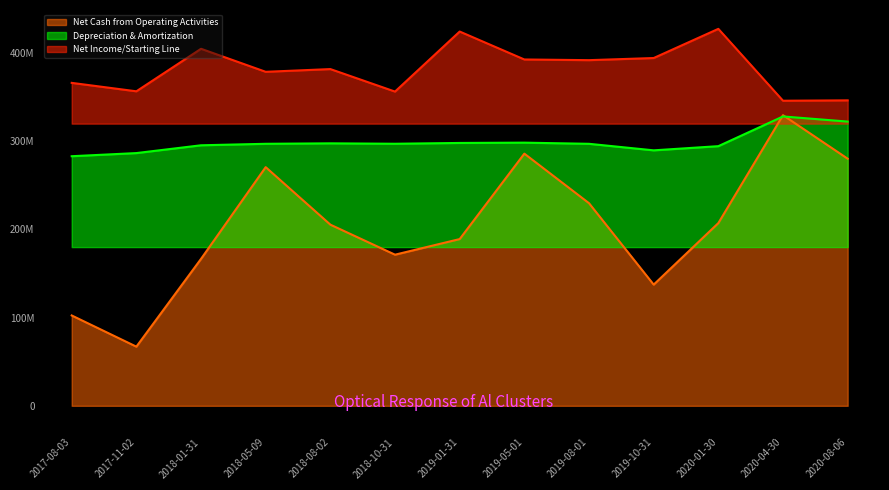

The value of Depreciation & Amortization at 2019-10-31 is 99743901. True or false?

False